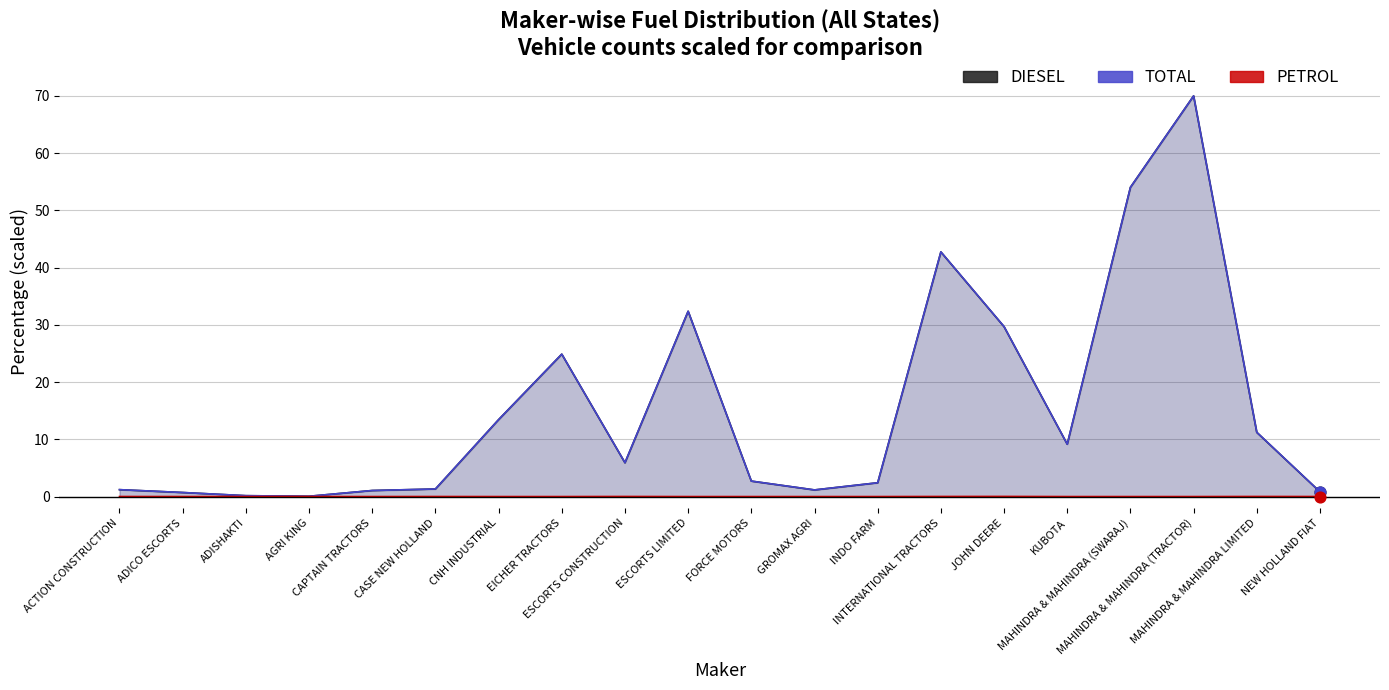

At how many categories does at least one series exceed 8?

9